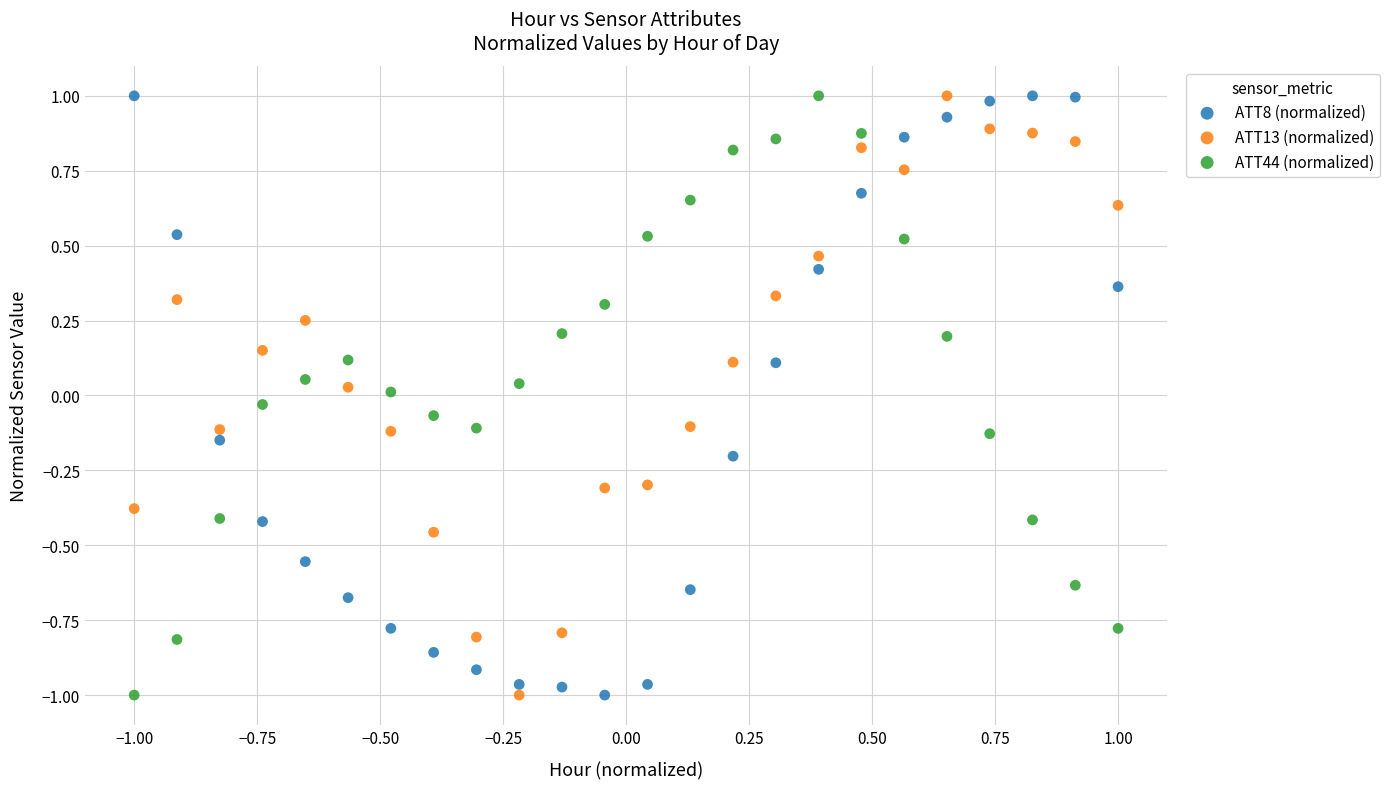

What is the X range (max minus min) for the scatter plot?

2.0